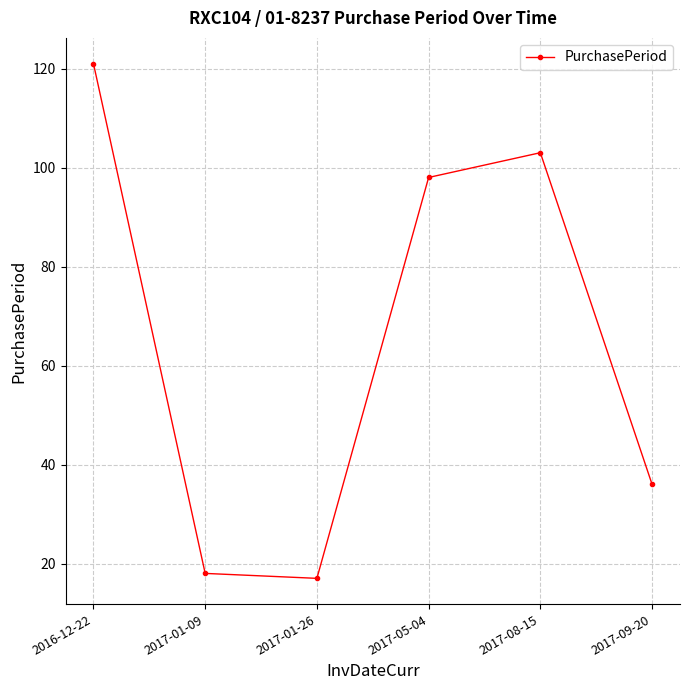

Which has a higher value, 2017-08-15 or 2017-01-26?

2017-08-15